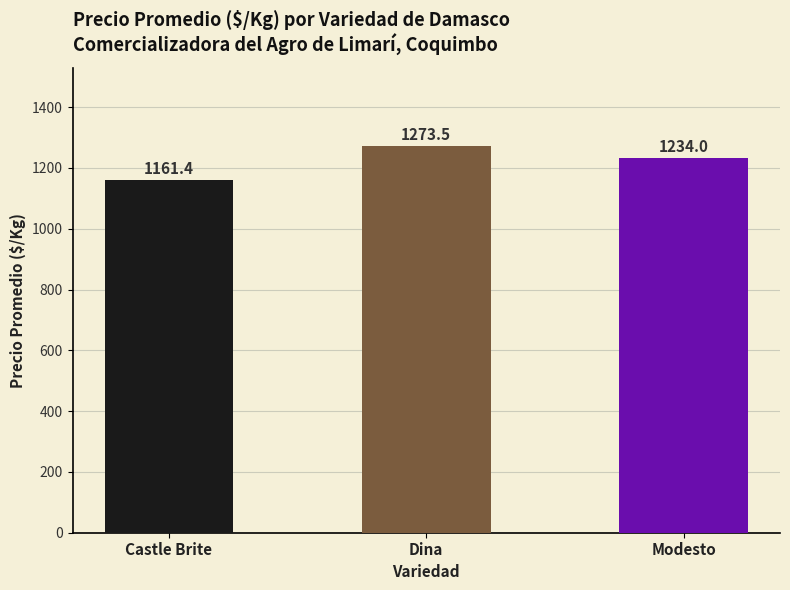

How many categories are shown in the chart?

3